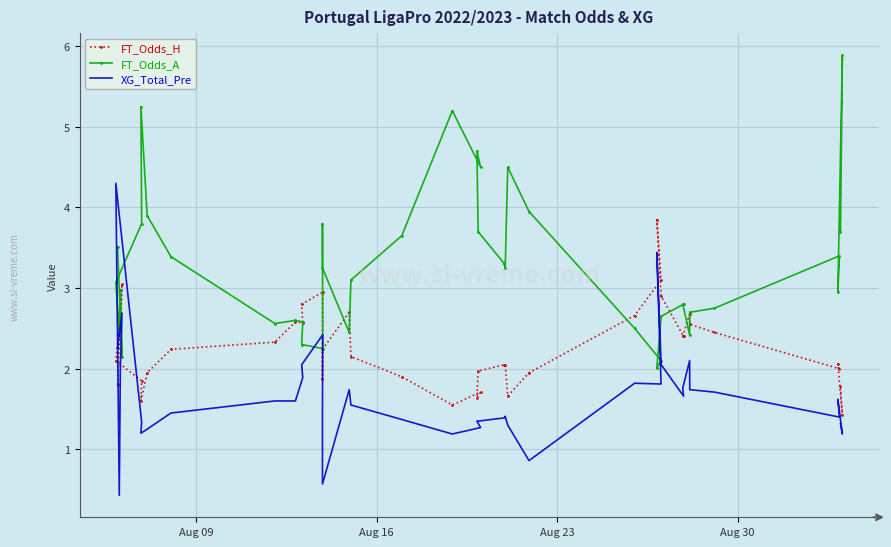

Reading left to right, what are all the values shown in this chart?

FT_Odds_H: 1.8	3.0	2.5	2.5	2.1	1.9	1.6	1.9	2.2	2.3	2.6	2.6	2.8	3.0	1.9	2.2	2.7	2.1	1.9	1.6	1.7	1.6	2.0	2.0	2.0	1.7	1.9	2.7	3.1	3.9	2.9	2.4	2.4	2.7	2.5	2.5	2.0	2.1	1.4	1.8
FT_Odds_A: 3.5	2.1	3.0	2.5	3.1	3.8	5.2	3.9	3.4	2.6	2.6	2.6	2.3	2.2	3.8	3.2	2.5	3.1	3.6	5.2	4.5	4.7	3.7	3.3	3.2	4.5	4.0	2.5	2.1	2.0	2.6	2.8	2.8	2.4	2.7	2.8	3.4	3.0	5.9	3.7
XG_Total_Pre: 2.2	2.7	2.0	0.4	4.3	1.3	1.2	1.2	1.4	1.6	1.6	1.9	2.0	2.4	1.4	0.6	1.7	1.6	1.4	1.2	1.3	1.4	1.4	1.4	1.4	1.3	0.9	1.8	1.8	3.4	2.0	1.7	1.8	2.1	1.7	1.7	1.4	1.6	1.2	1.3